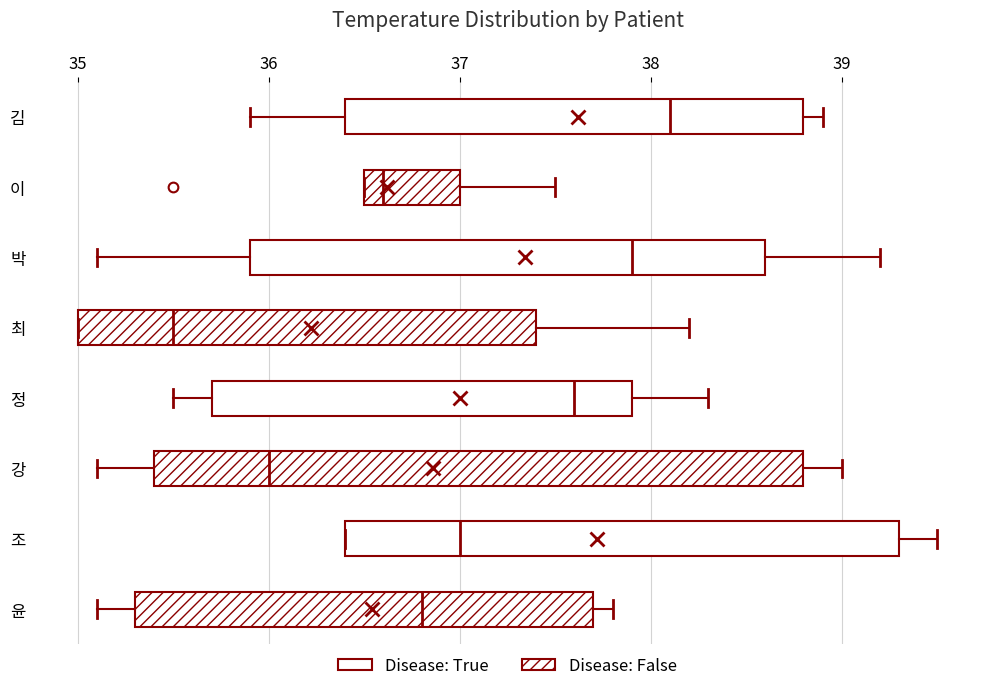

Which box's median line is the furthest to the right?

김